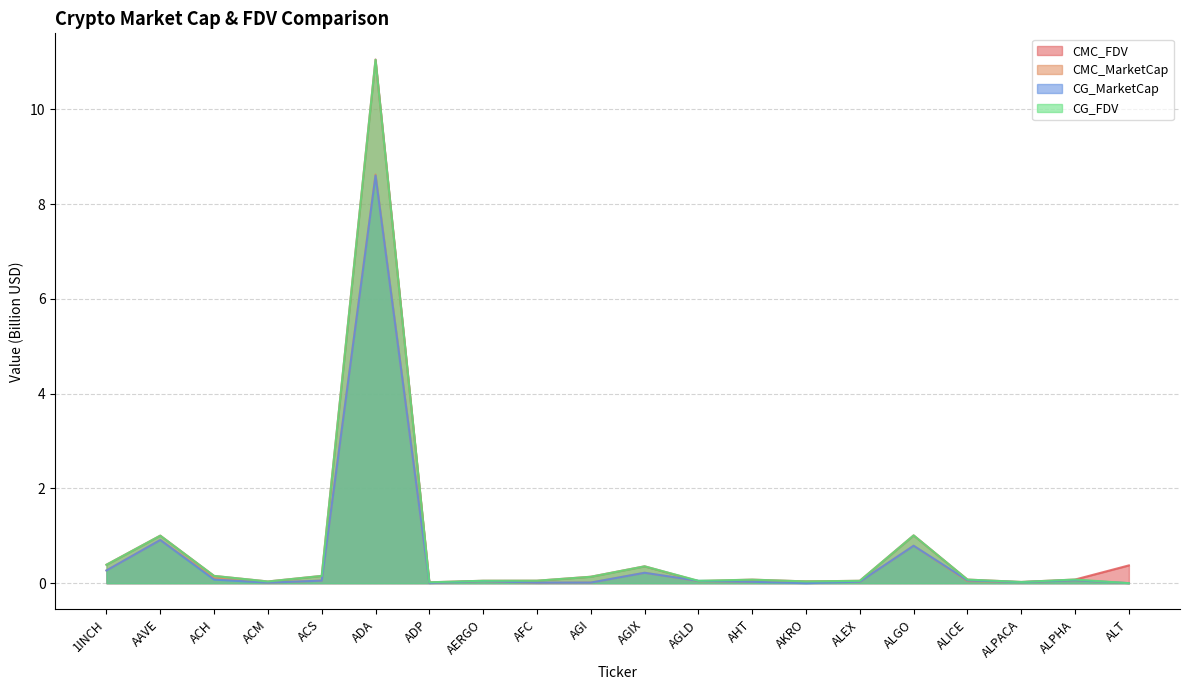

What is the average value of the CG_MarketCap series?

0.6